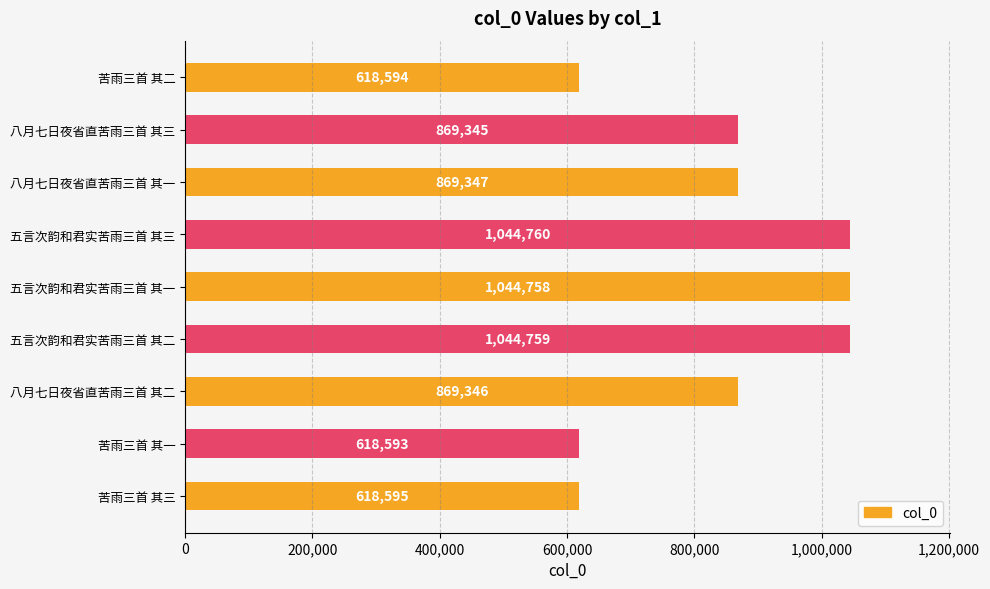

Is it true that the value at 五言次韵和君实苦雨三首 其二 is 1868010?

False